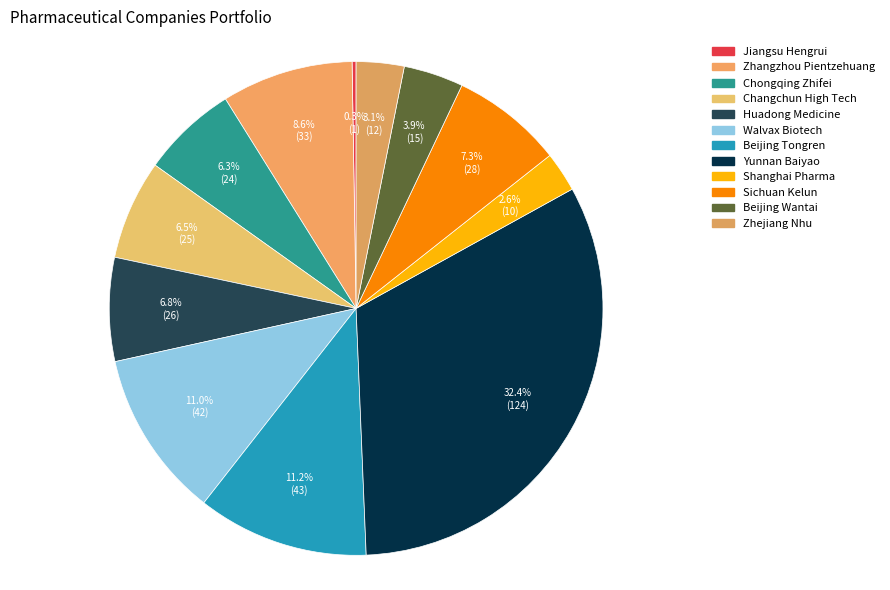

What is the smallest slice in the pie chart?

Jiangsu Hengrui